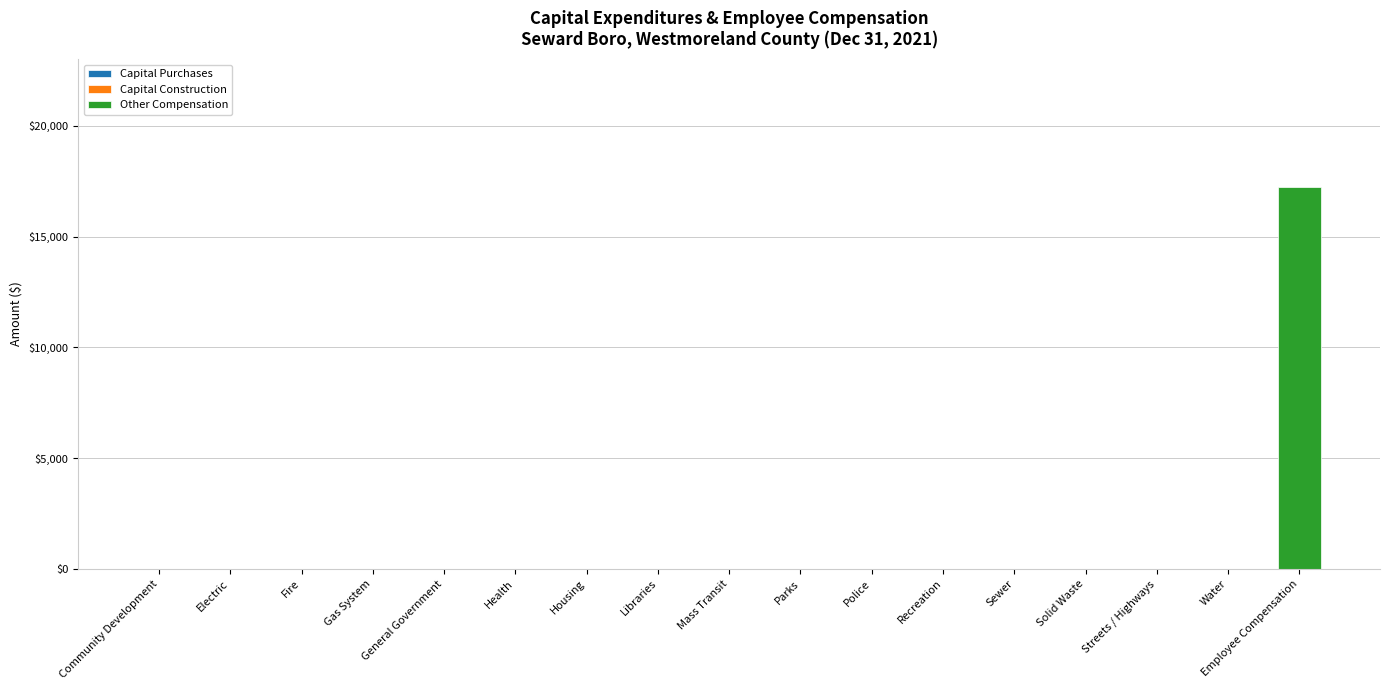

The chart shows a value of 0 at Libraries. True or false?

True